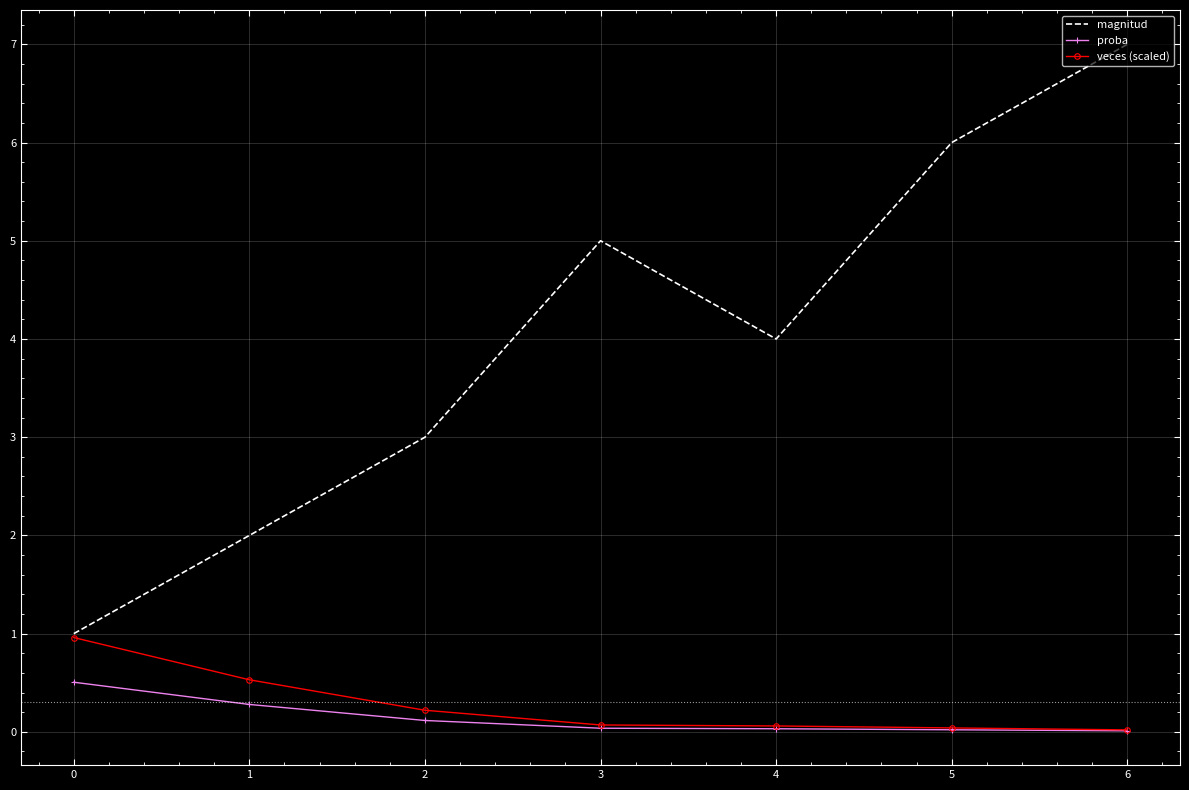

True or false: magnitud has a value of 7.0 at 6.

True